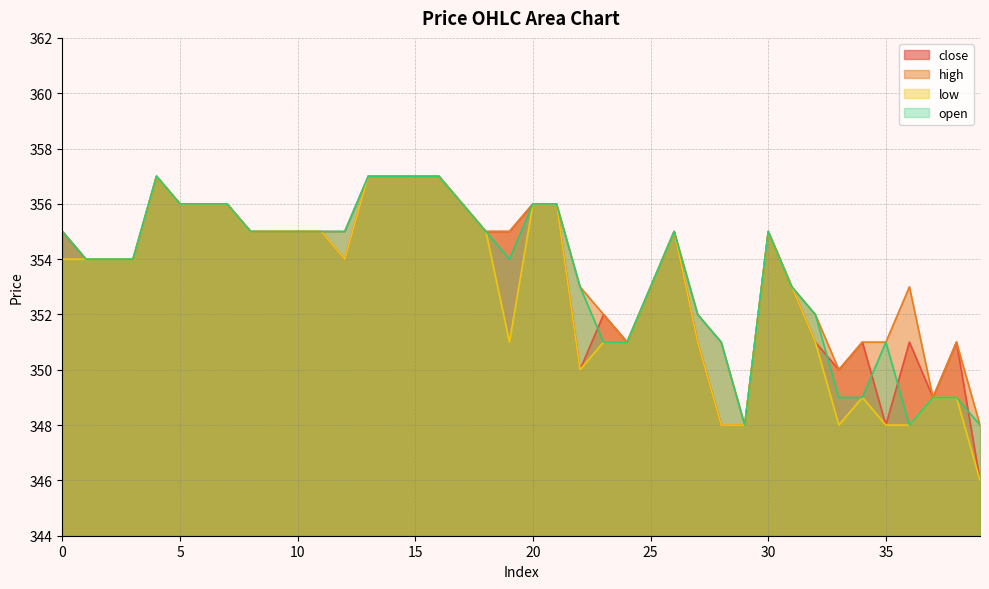

What is the total value across all series at 31?

1412